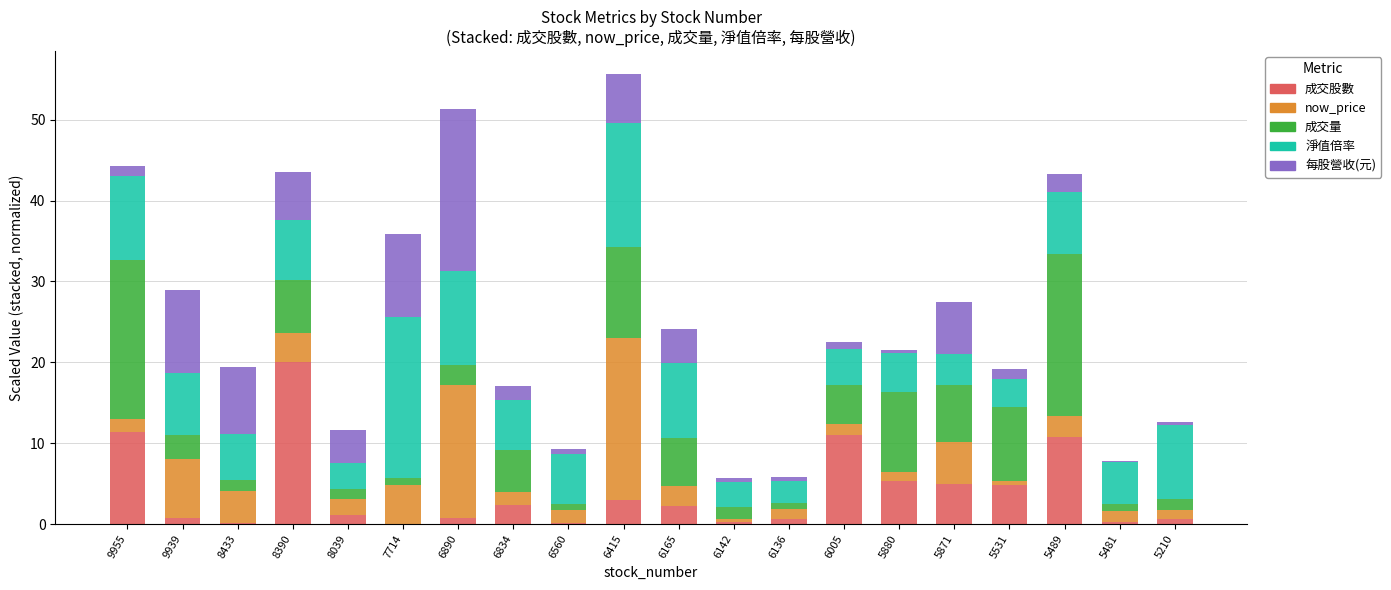

What is the sum of all 成交股數 values?

80.8